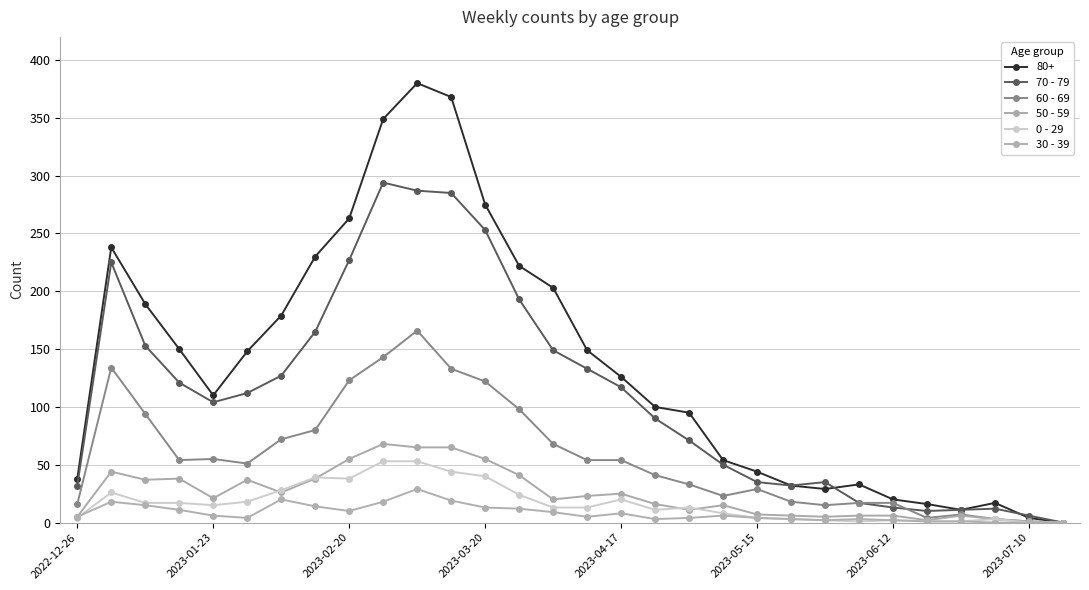

True or false: 0 - 29 and 60 - 69 intersect in this chart.

False